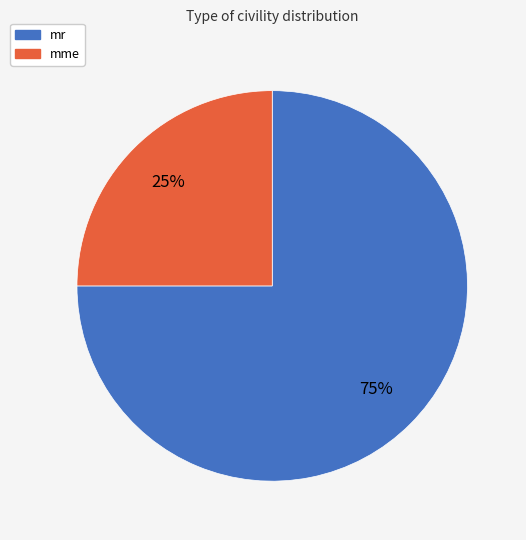

Which has a higher value, mme or mr?

mr